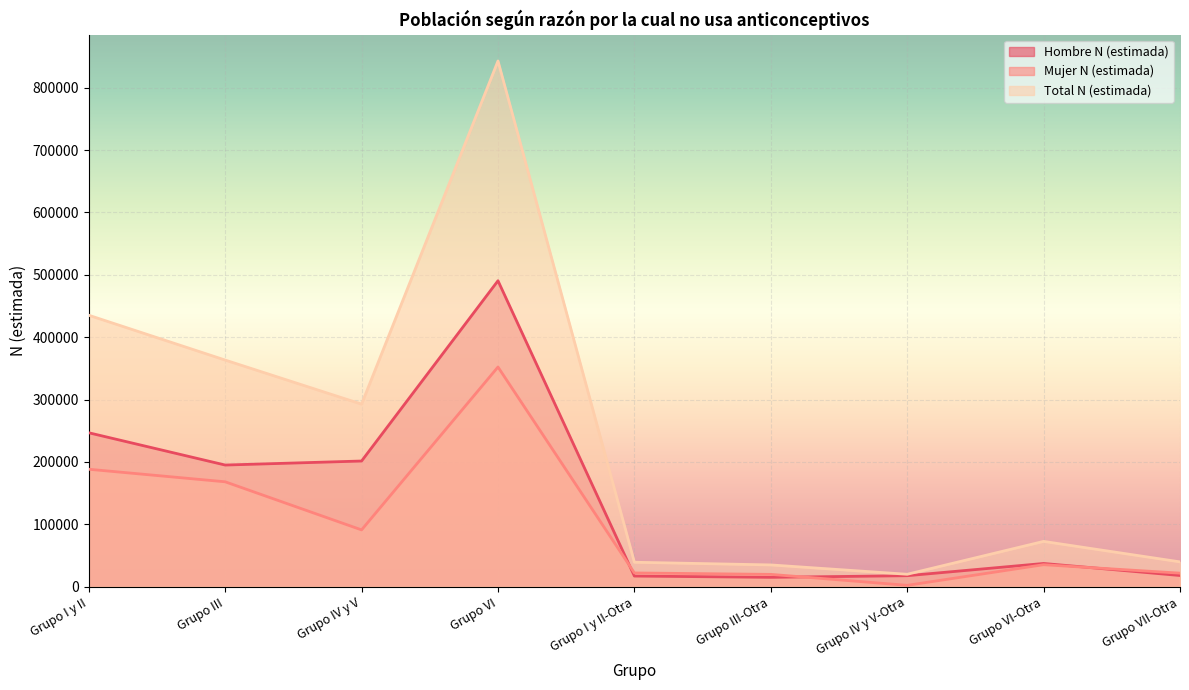

At which category does the chart reach its peak across all series?

Grupo VI